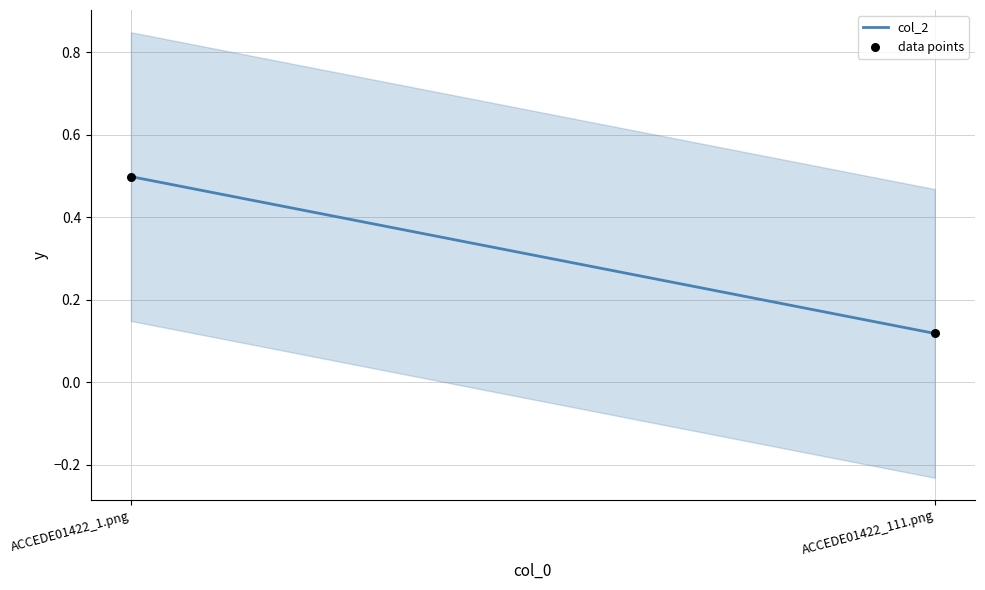

What is the average Y value?

0.3